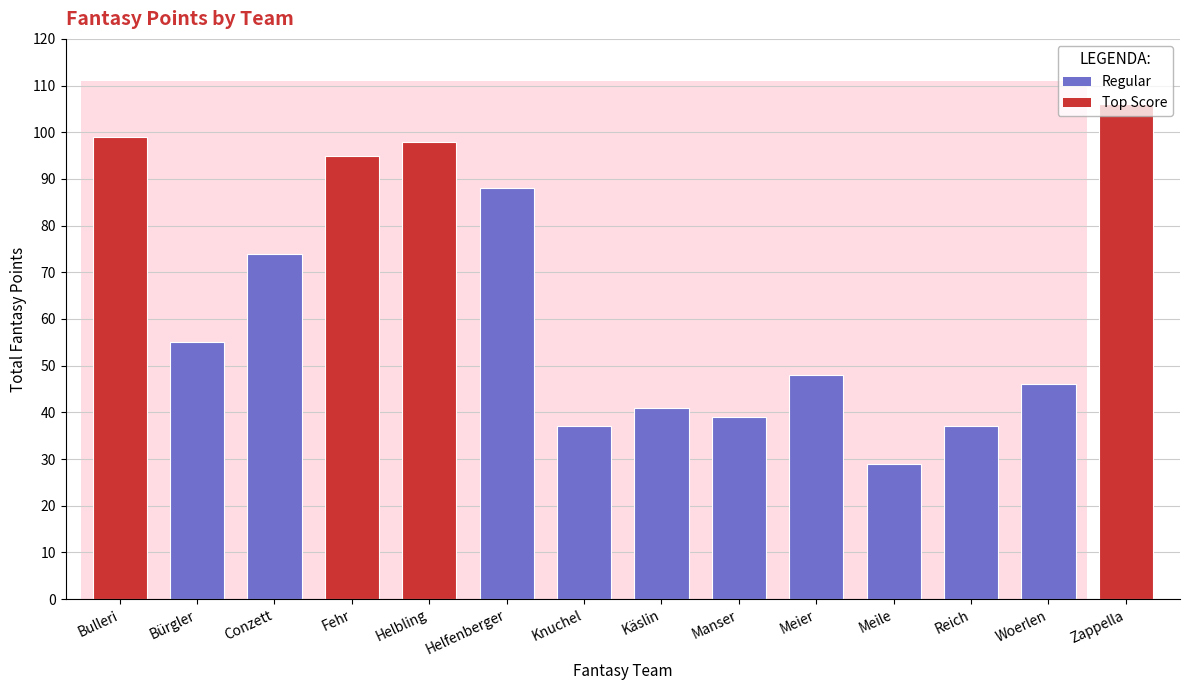

Which label corresponds to the largest value in the chart?

Zappella